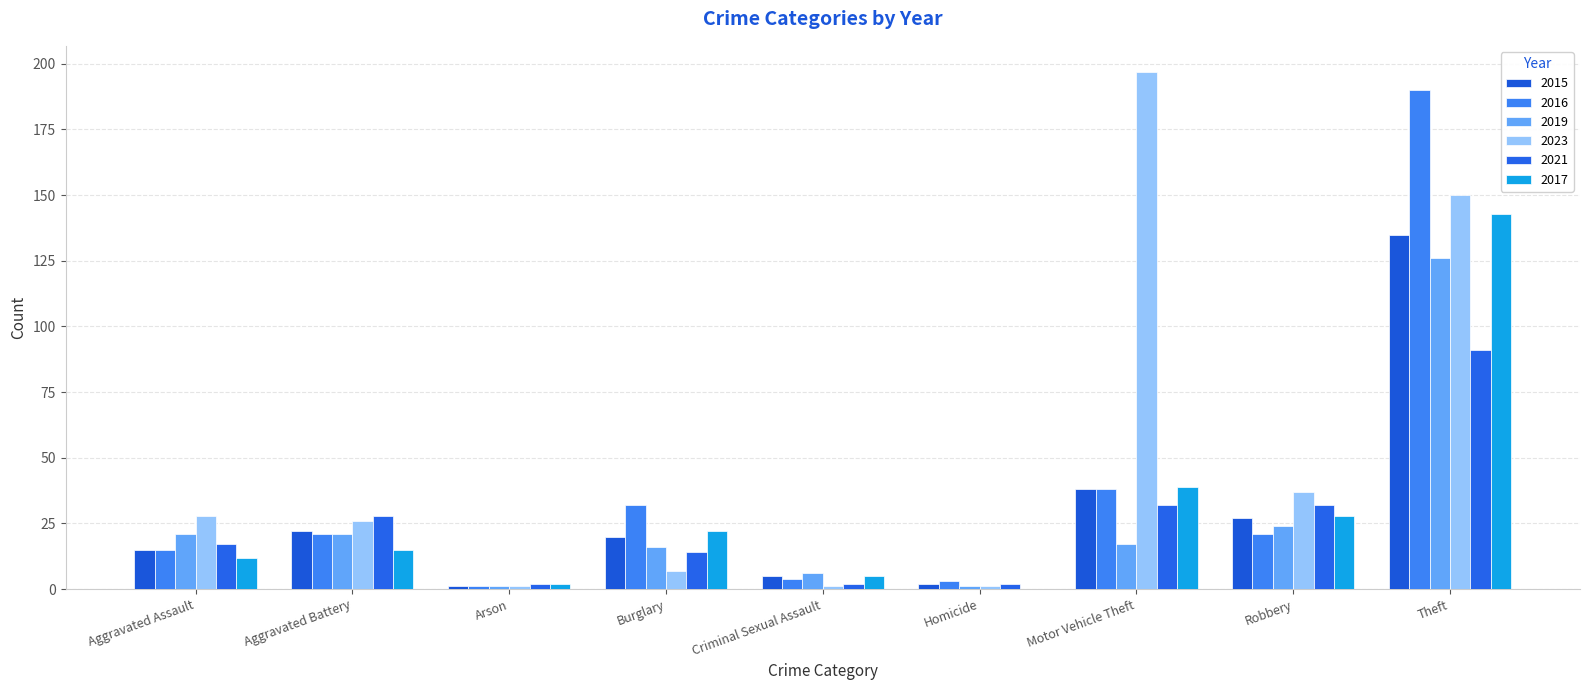

At Robbery, list the series in order from largest to smallest.

2023, 2021, 2017, 2015, 2019, 2016